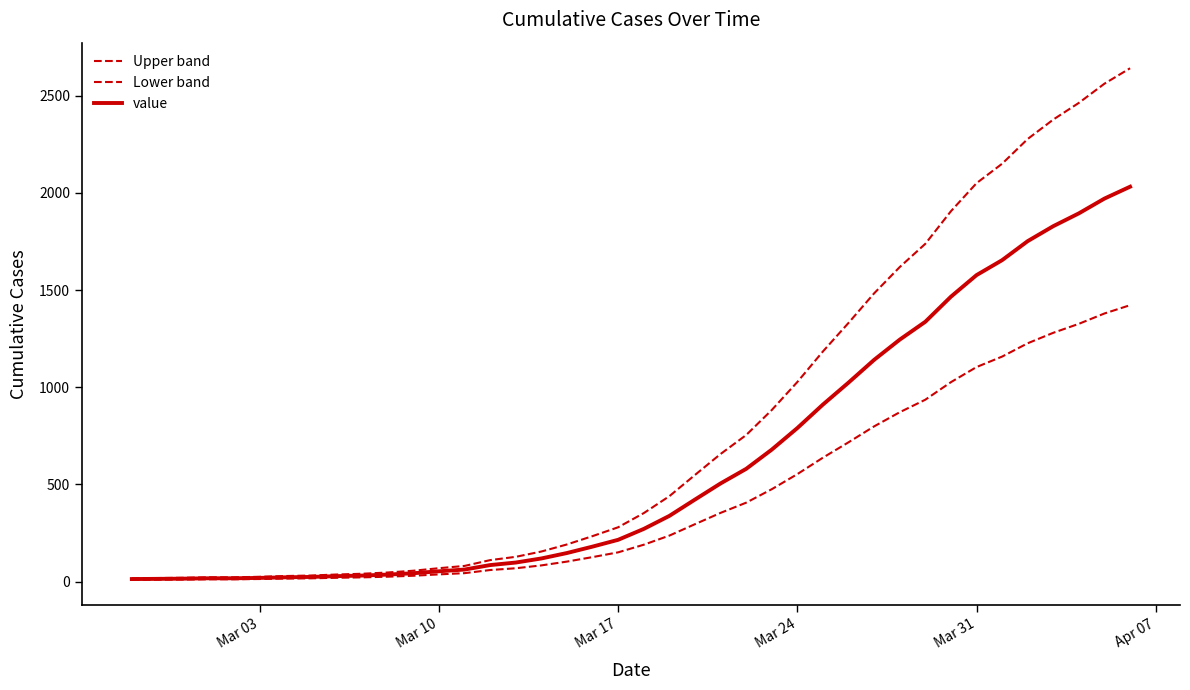

True or false: Upper band and value cross at least once.

False